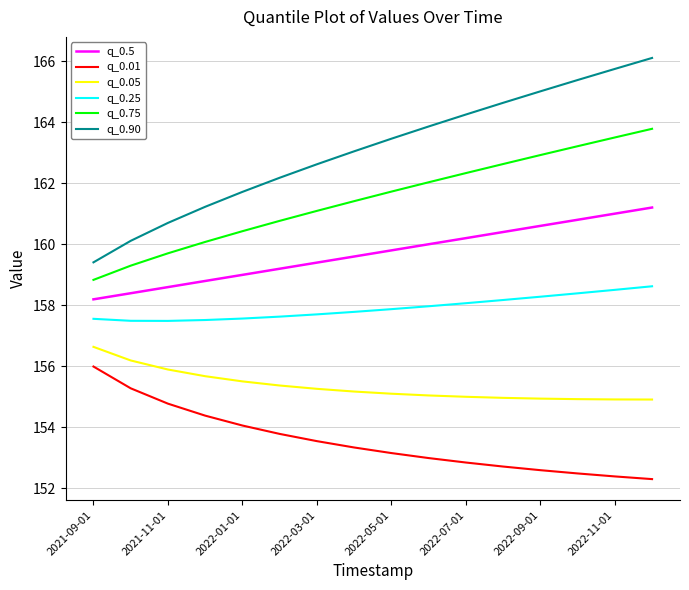

What are all the series names shown in the legend?

q_0.5, q_0.01, q_0.05, q_0.25, q_0.75, q_0.90